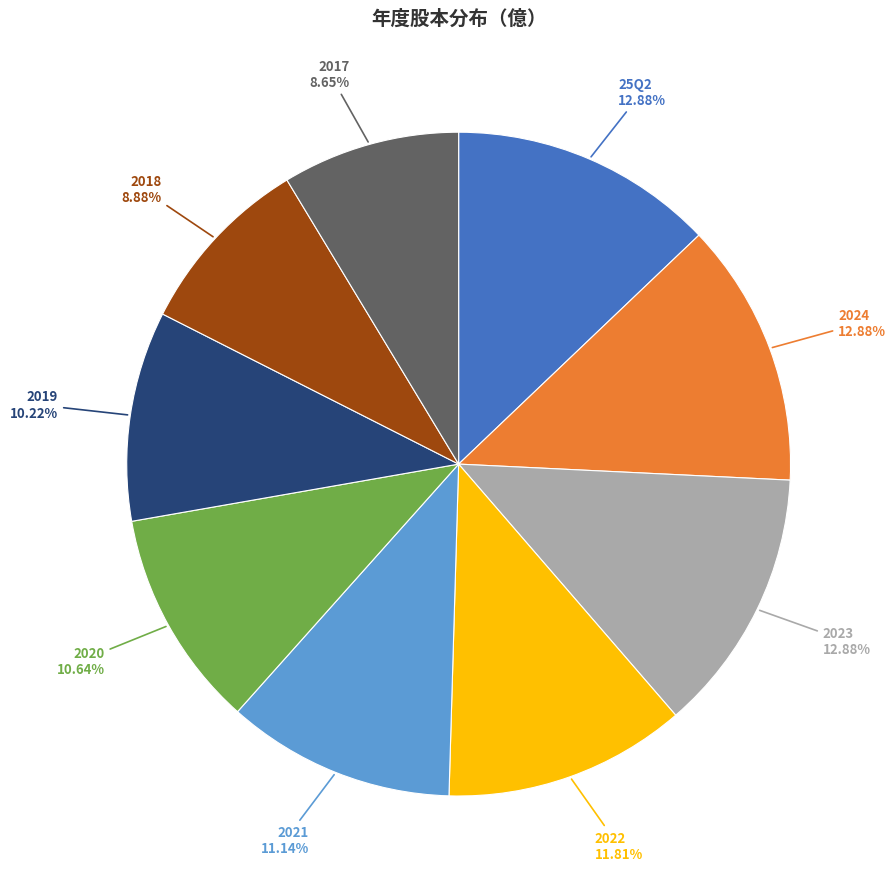

Count the number of slices in the pie.

9